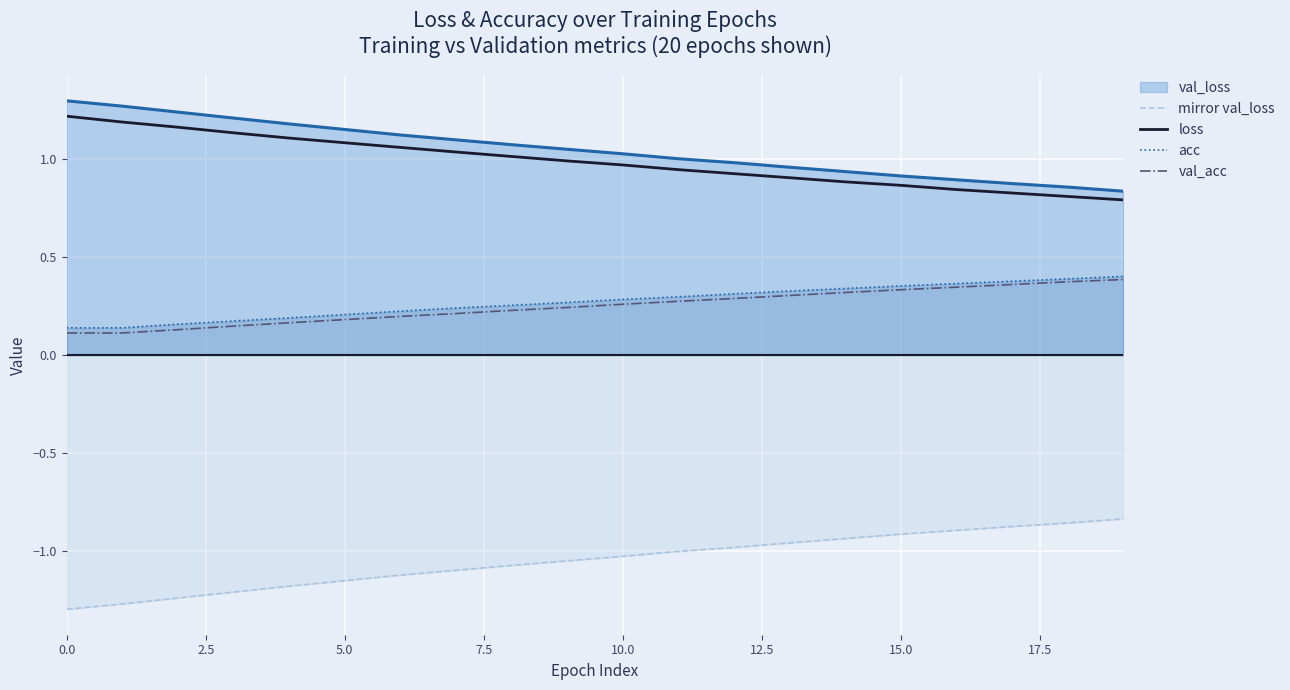

How many data points does each series have?

20